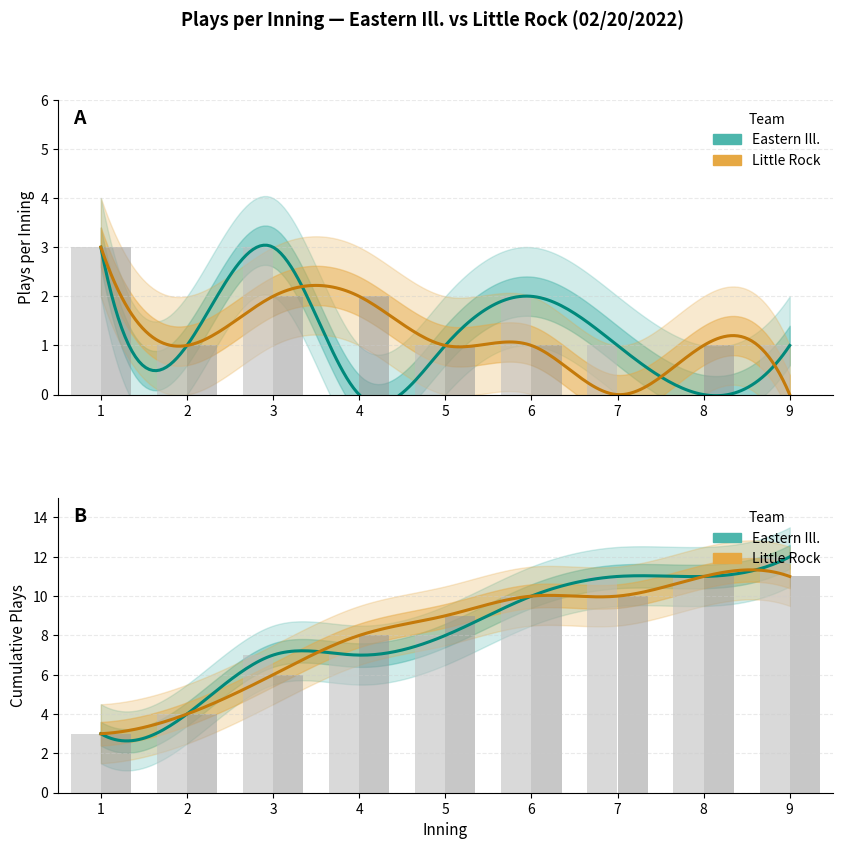

Rank the series by their average value, from lowest to highest.

Little Rock, Eastern Ill.